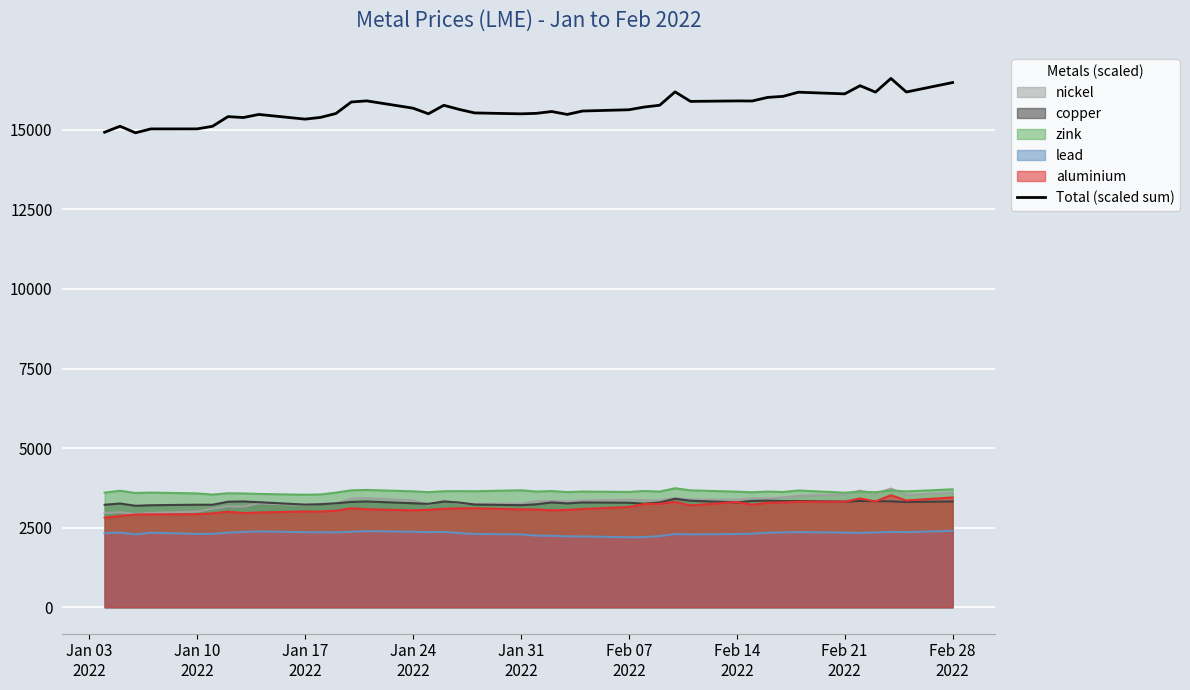

What is the difference between the maximum and second lowest values?

1690.0